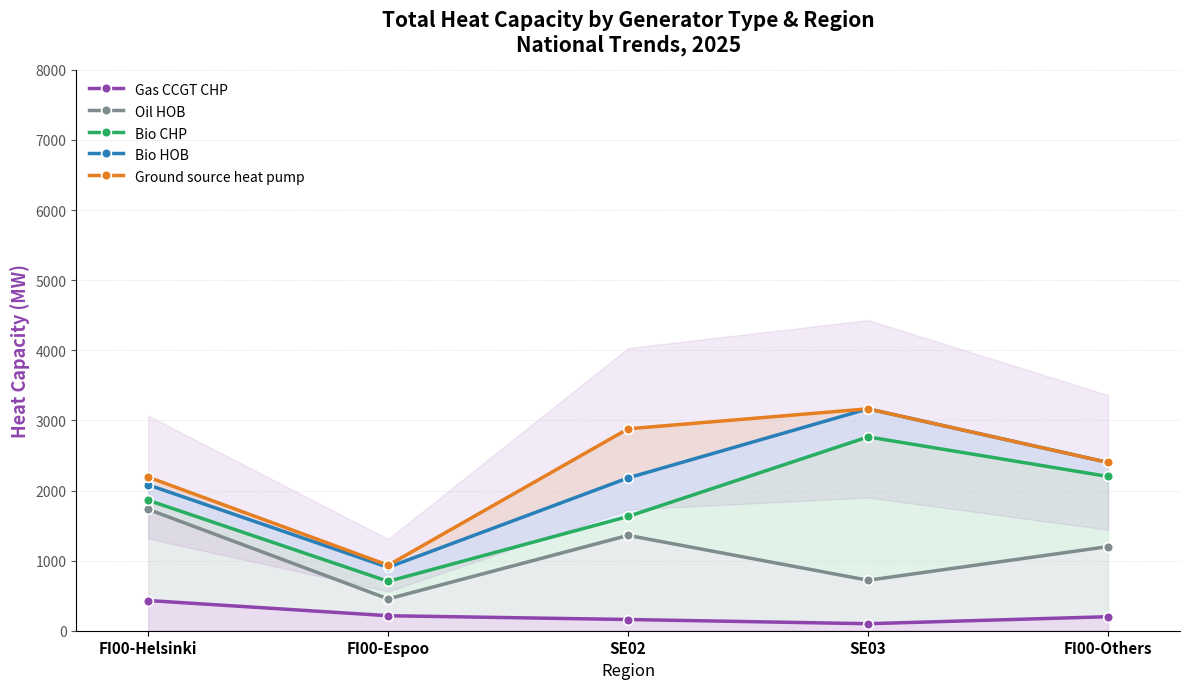

At which label does Oil HOB first exceed 1200?

FI00-Helsinki